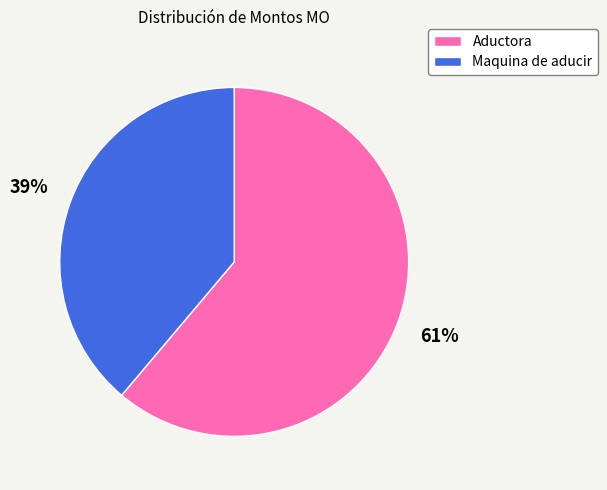

How many segments does this pie chart have?

2